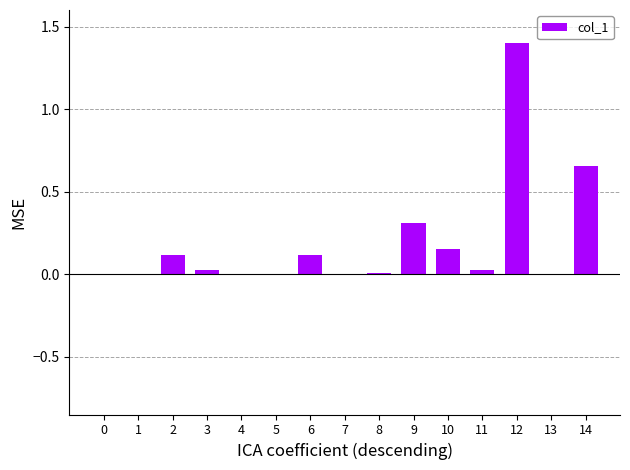

Which label corresponds to the largest value in the chart?

12